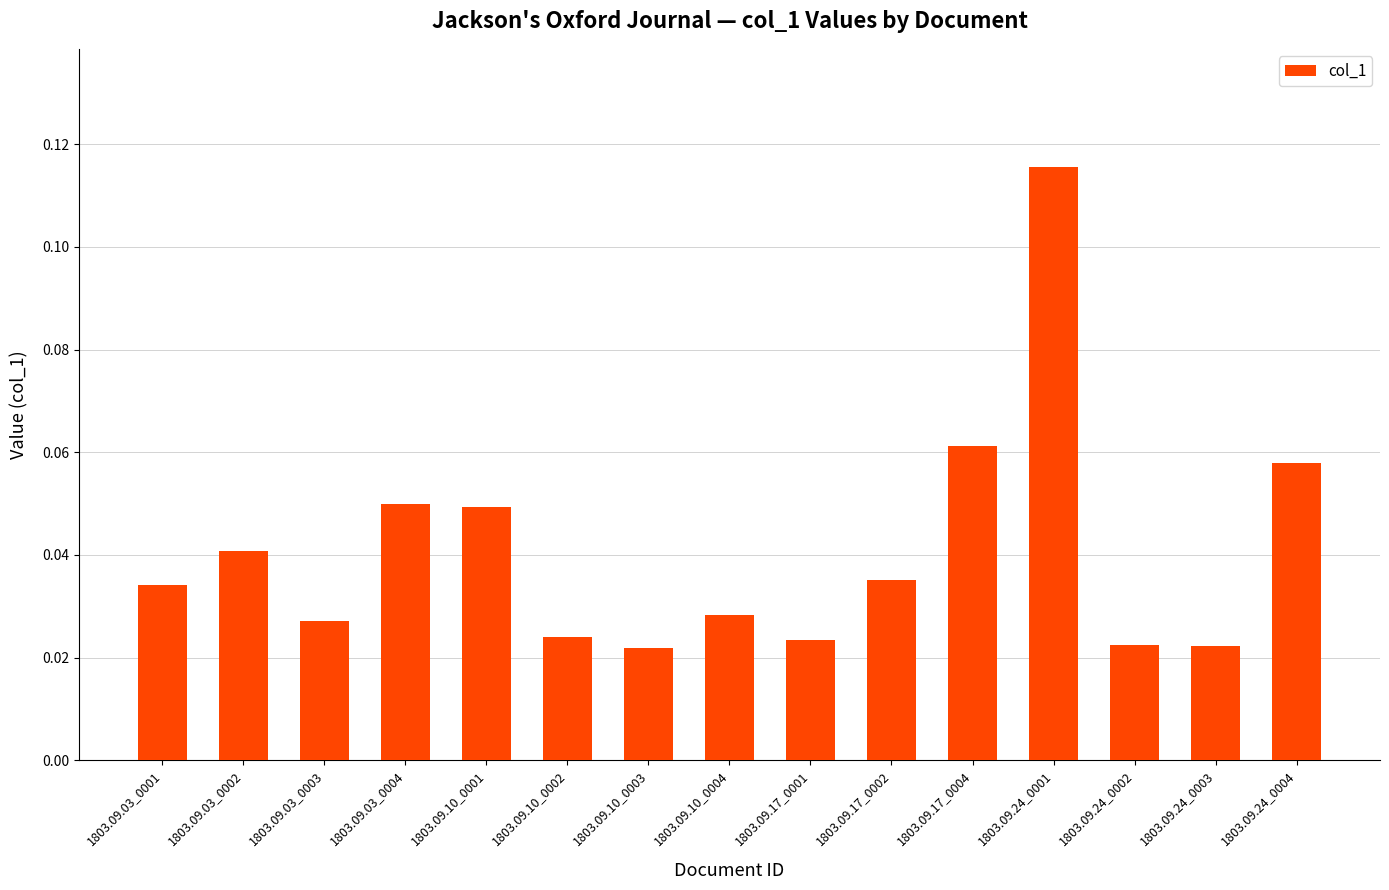

The value at 1803.09.24_0004 is 0.0. True or false?

False